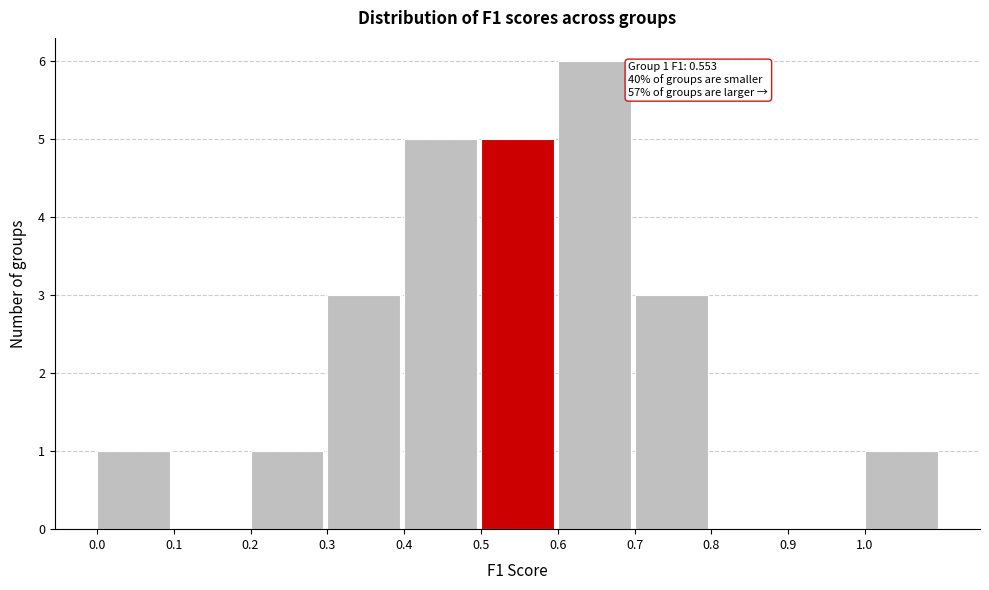

Over which range of the x-axis is the bar tallest?

0.6 to 0.7